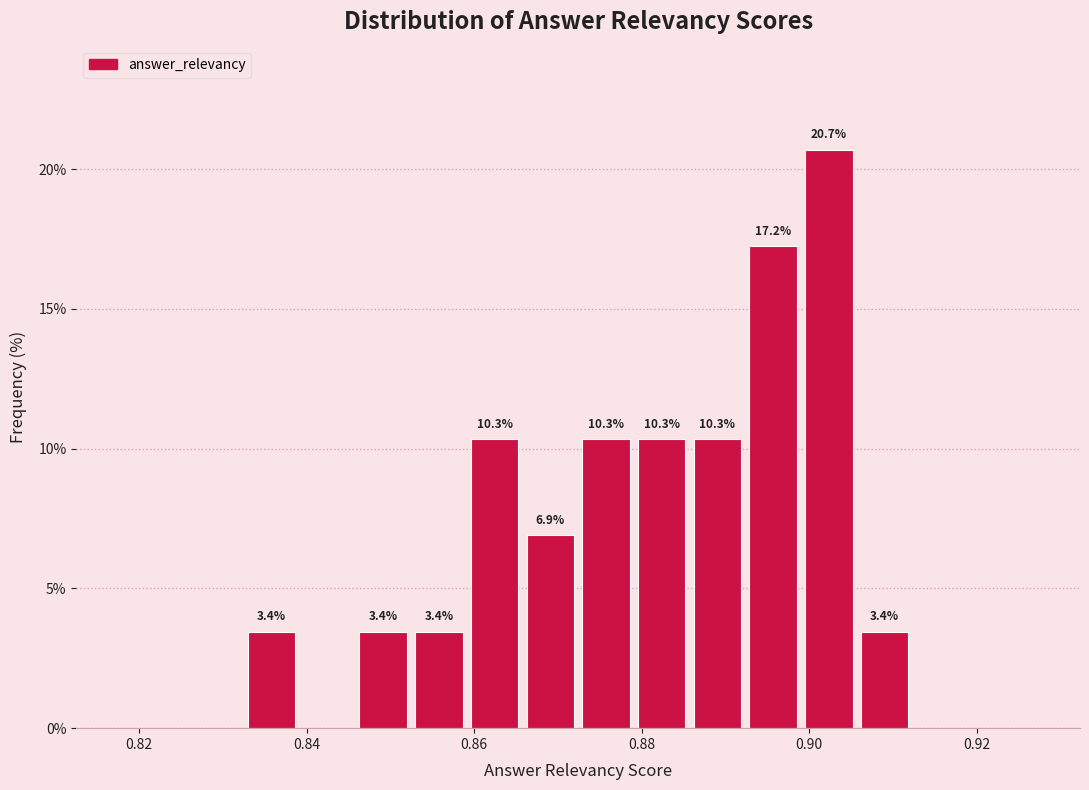

Around what value on the x-axis is the tallest bar? Give the approximate position of its centre, as read against the axis.

0.902